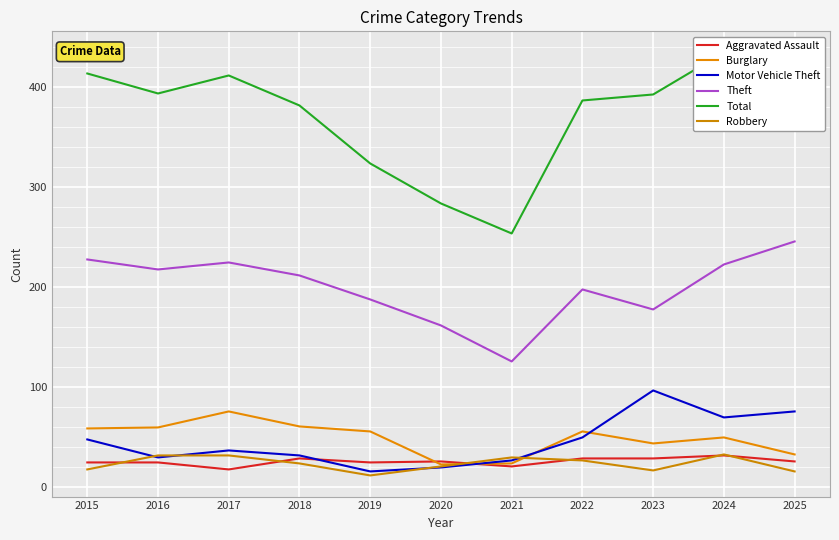

Which category has the lowest value in the Motor Vehicle Theft series?

2019